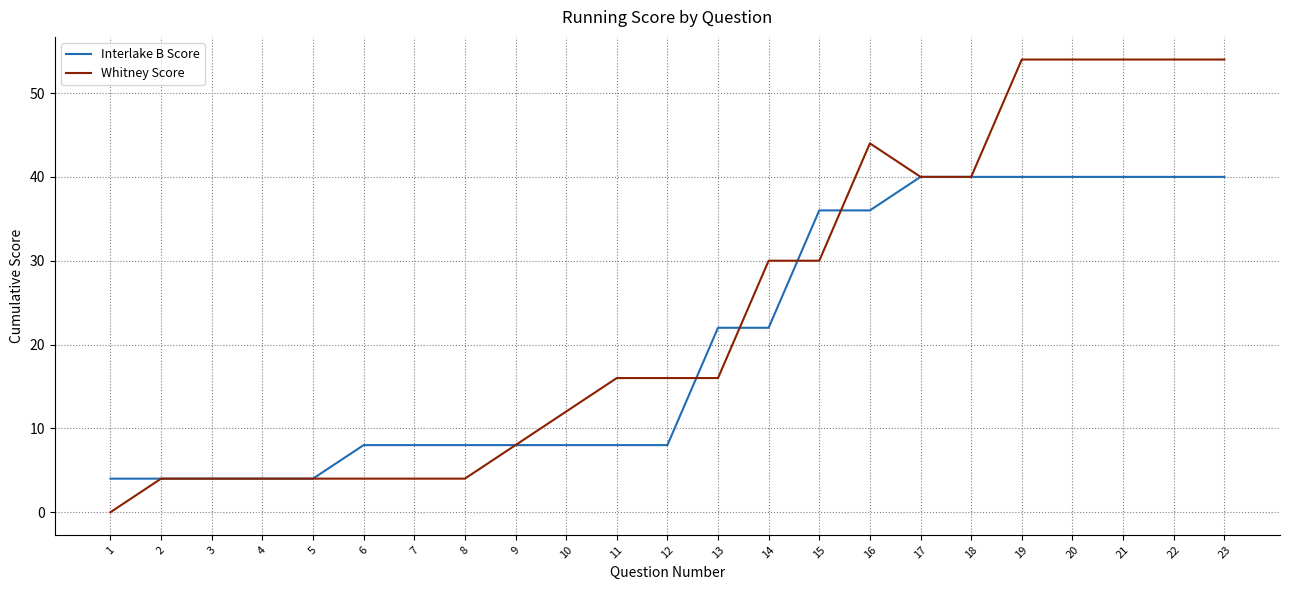

The value of Whitney Score at 17 is 28. True or false?

False